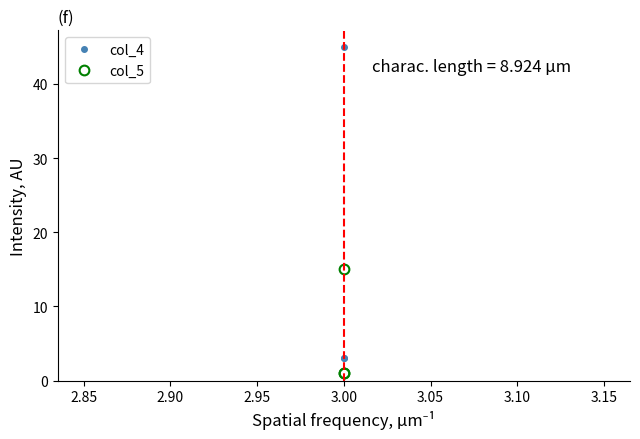

Does the chart have visible grid lines?

No